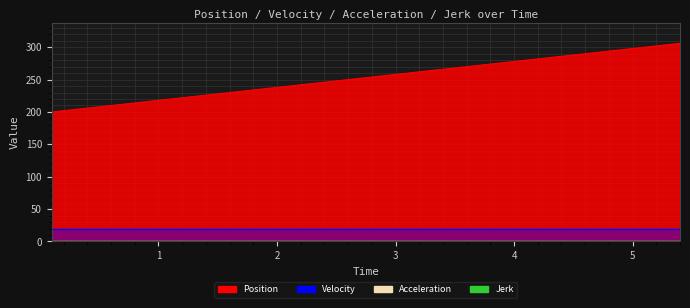

True or false: Acceleration has more than 2 interior local peaks.

False